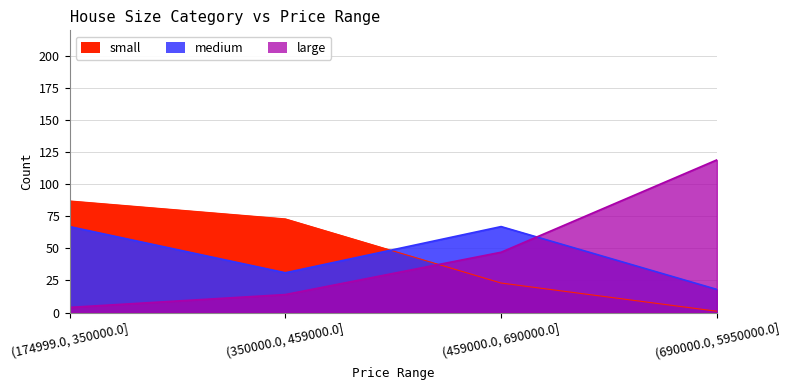

Count the number of data series in this chart.

3